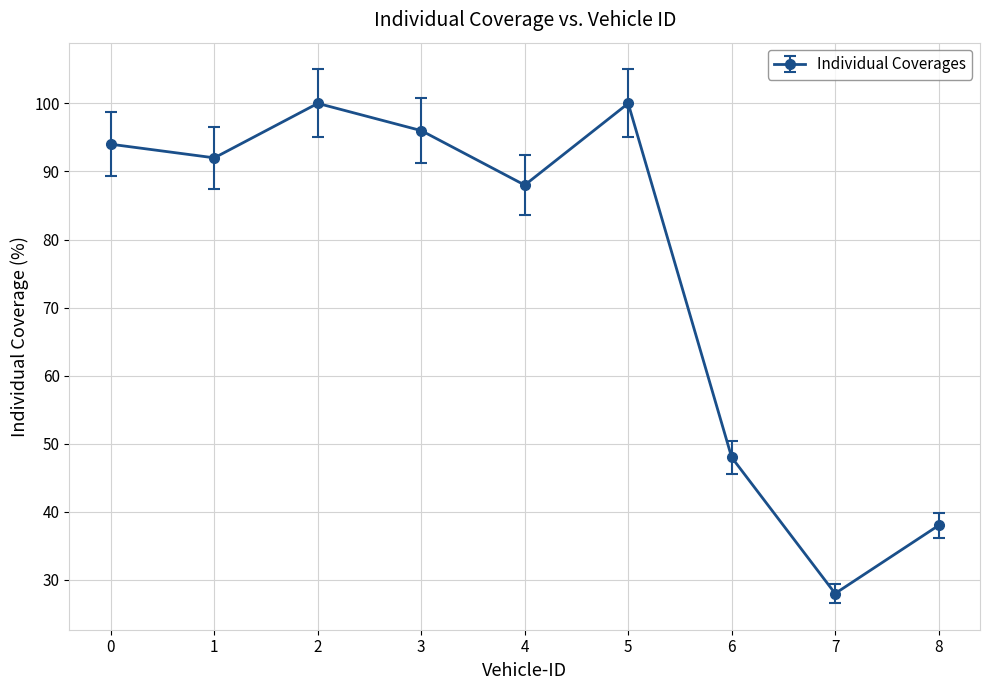

Is it true that the value at 6 is 48?

True